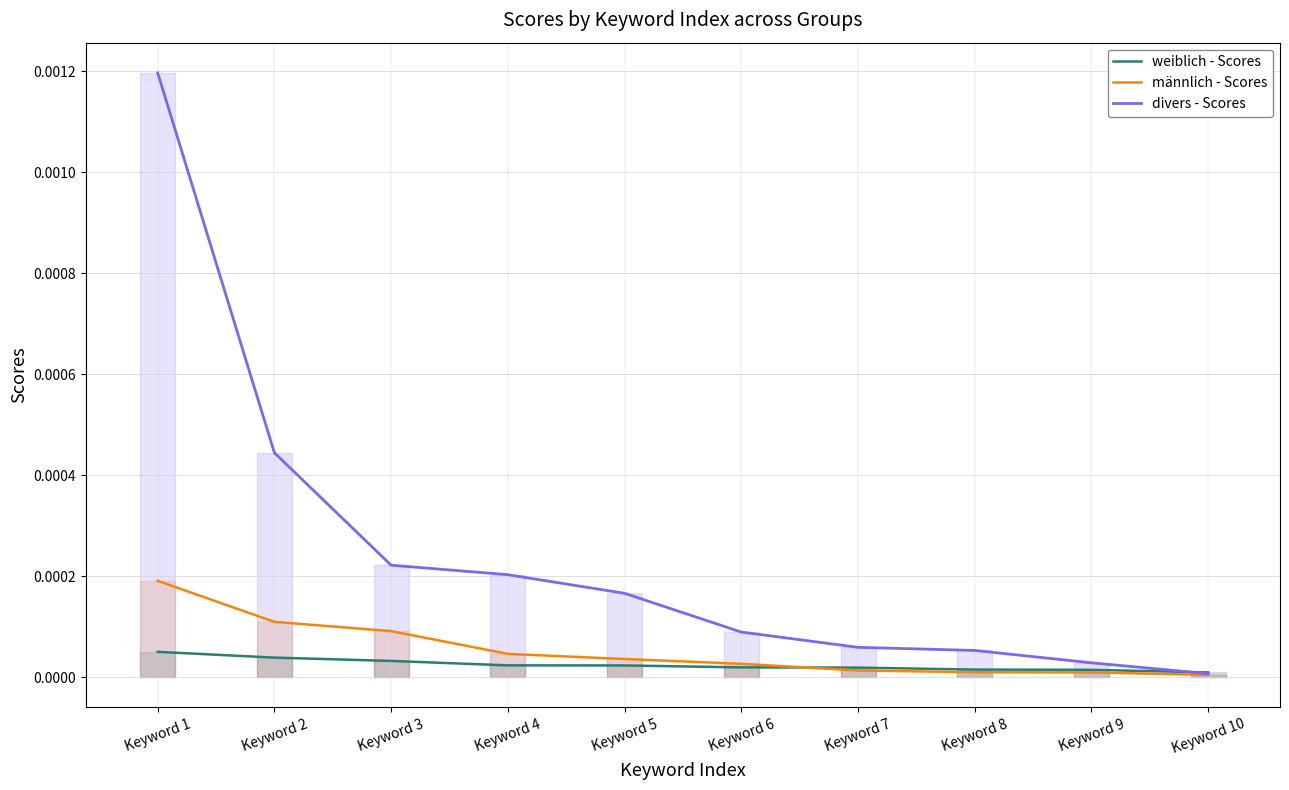

At Keyword 6, list the series in order from smallest to largest.

weiblich - Scores, männlich - Scores, divers - Scores